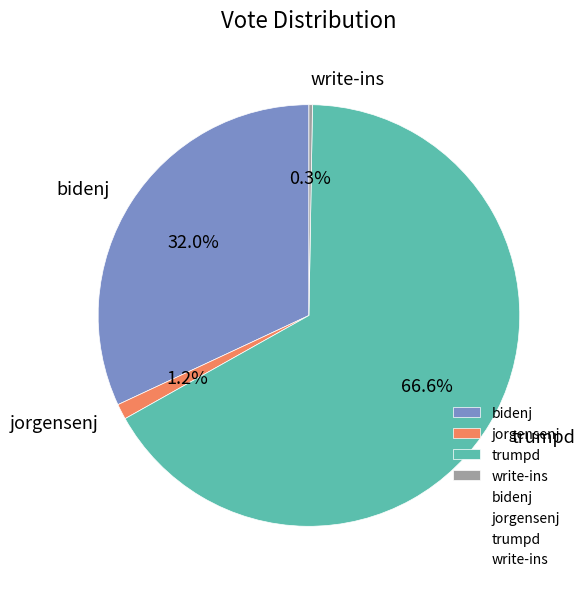

What is the total percentage of trumpd and bidenj?

98.5%